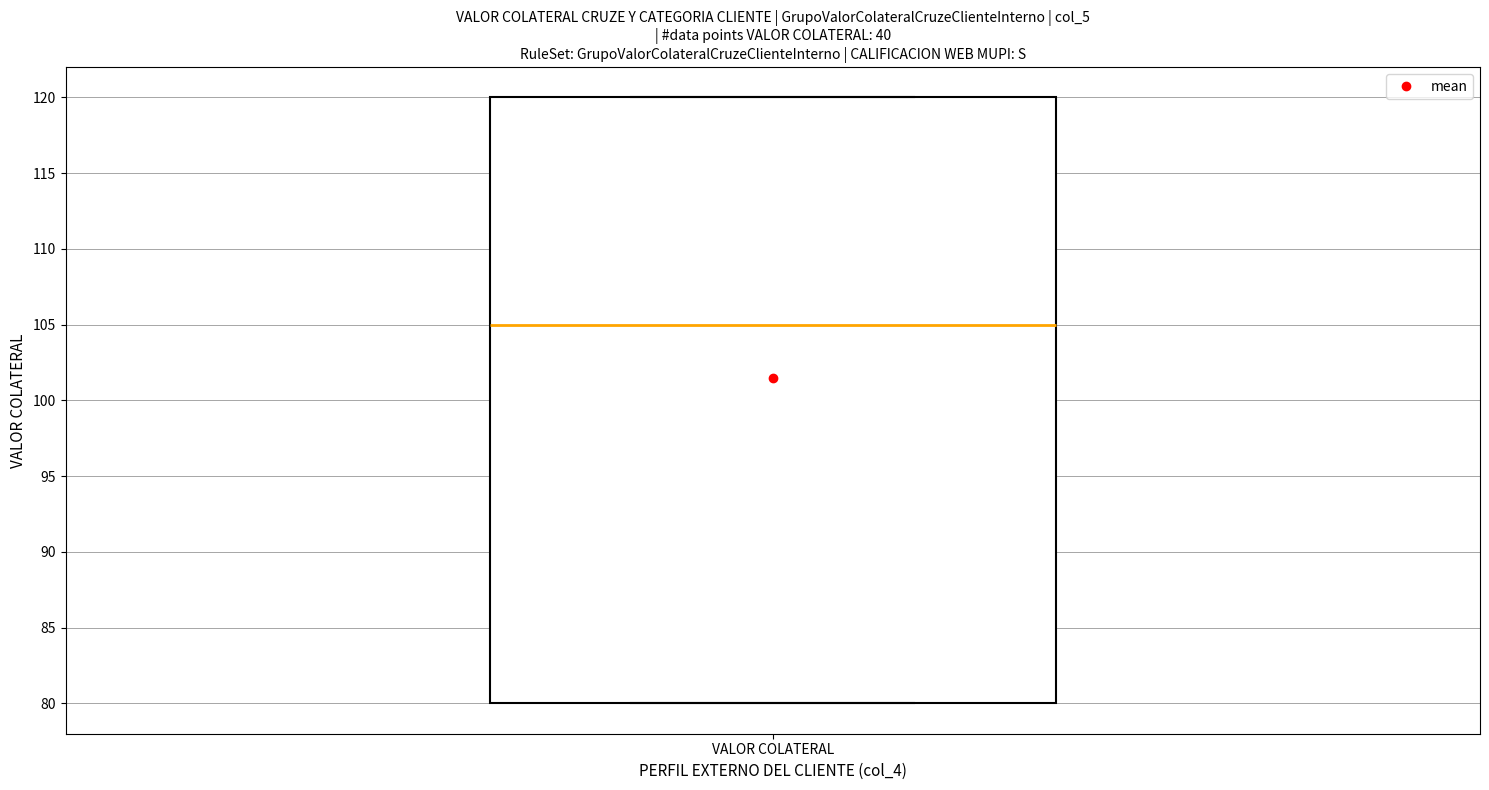

Read this box plot against the y-axis: the position of the median line, the range covered by the box, and the ends of both whiskers. The values are not printed on the chart, so give them approximately, as read against the axis.

median 105, box 80 to 120, whiskers 80 to 120